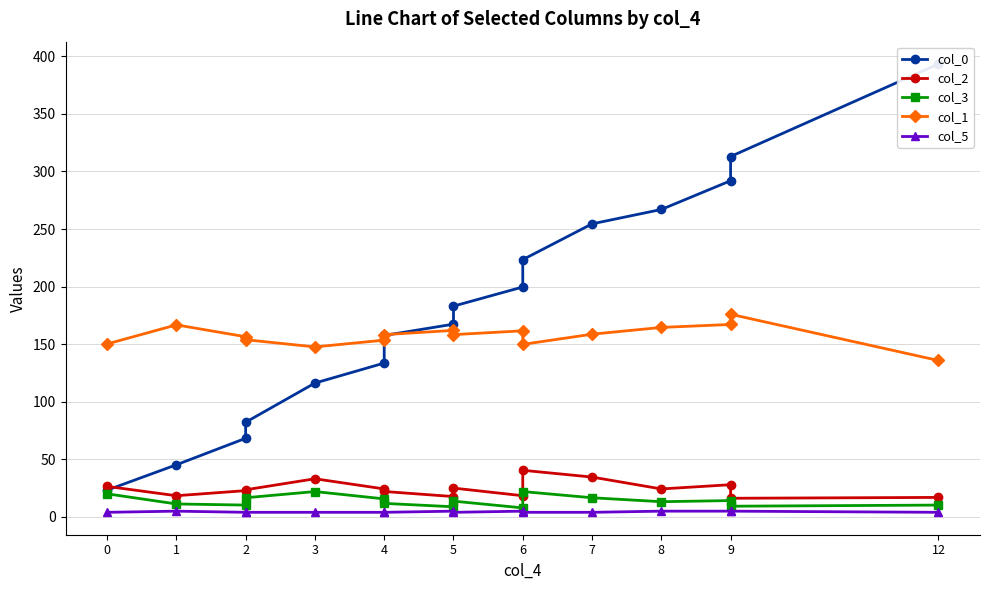

What is the difference between the highest and lowest values at 2?

152.5